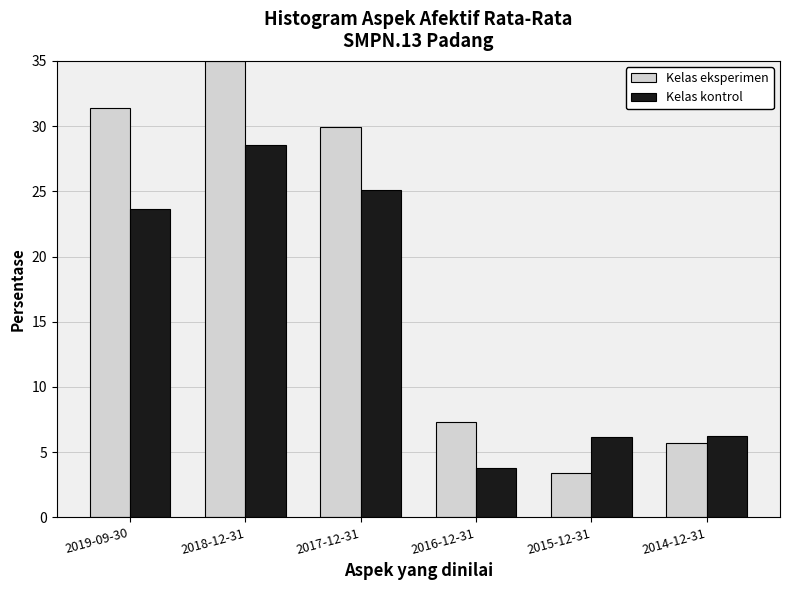

Reading right to left, what are all the values shown in this chart?

Kelas eksperimen: 2014-12-31=5.7	2015-12-31=3.4	2016-12-31=7.3	2017-12-31=29.9	2018-12-31=35.0	2019-09-30=31.4
Kelas kontrol: 2014-12-31=6.2	2015-12-31=6.2	2016-12-31=3.8	2017-12-31=25.1	2018-12-31=28.6	2019-09-30=23.7